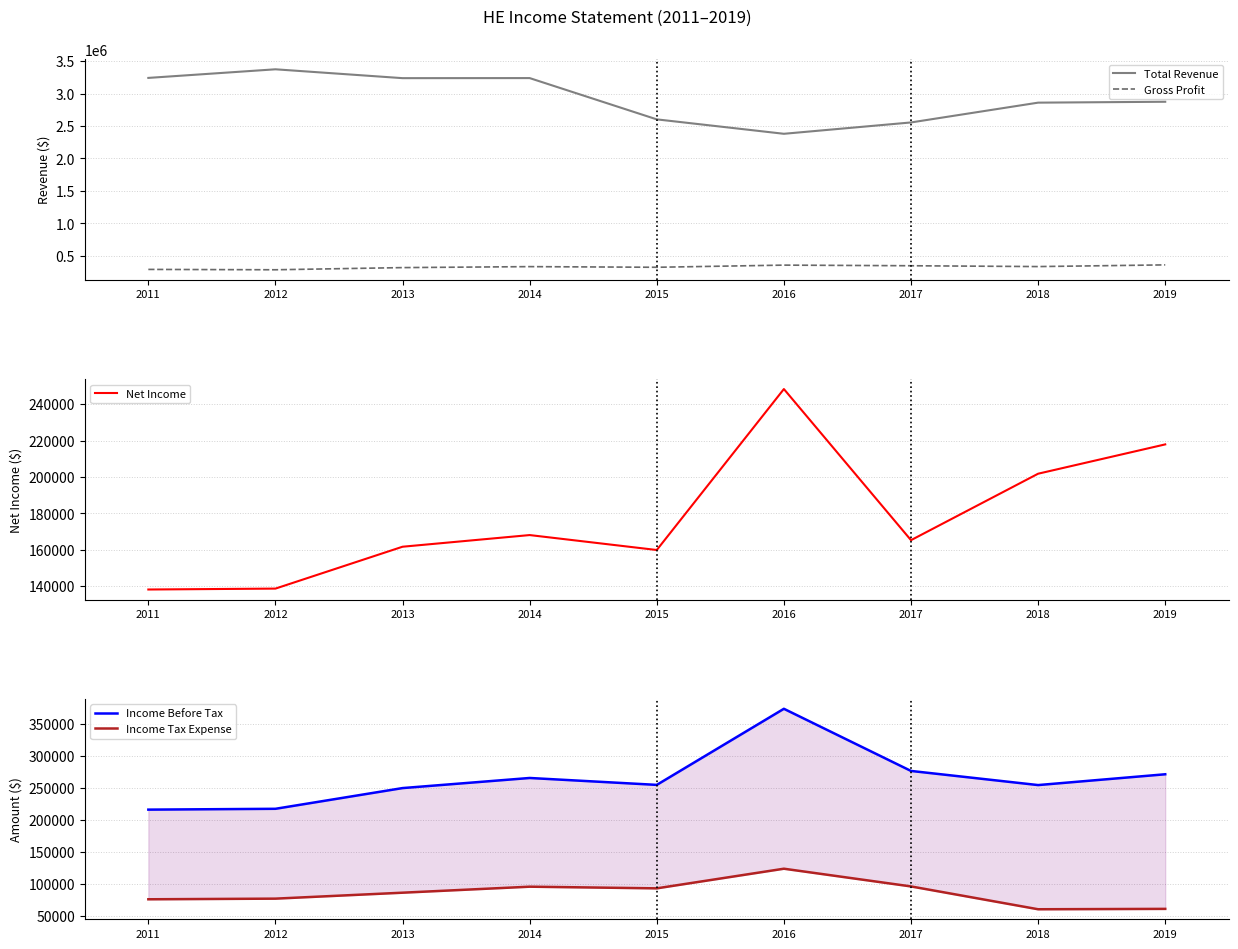

How many lines are shown in the chart?

5